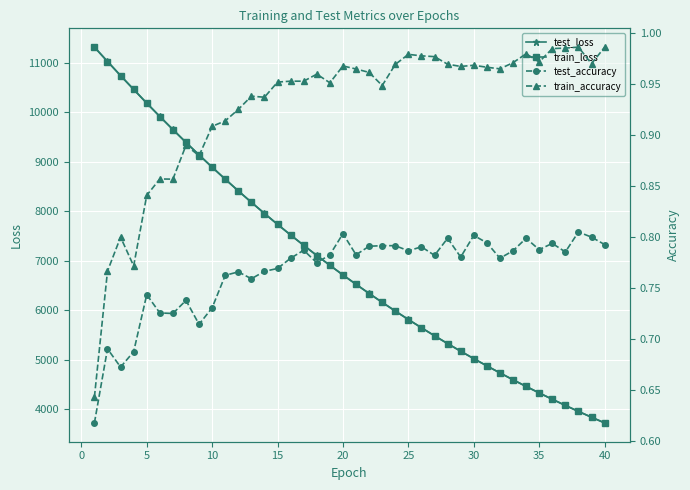

What is the highest value of the test_loss series?

11317.4